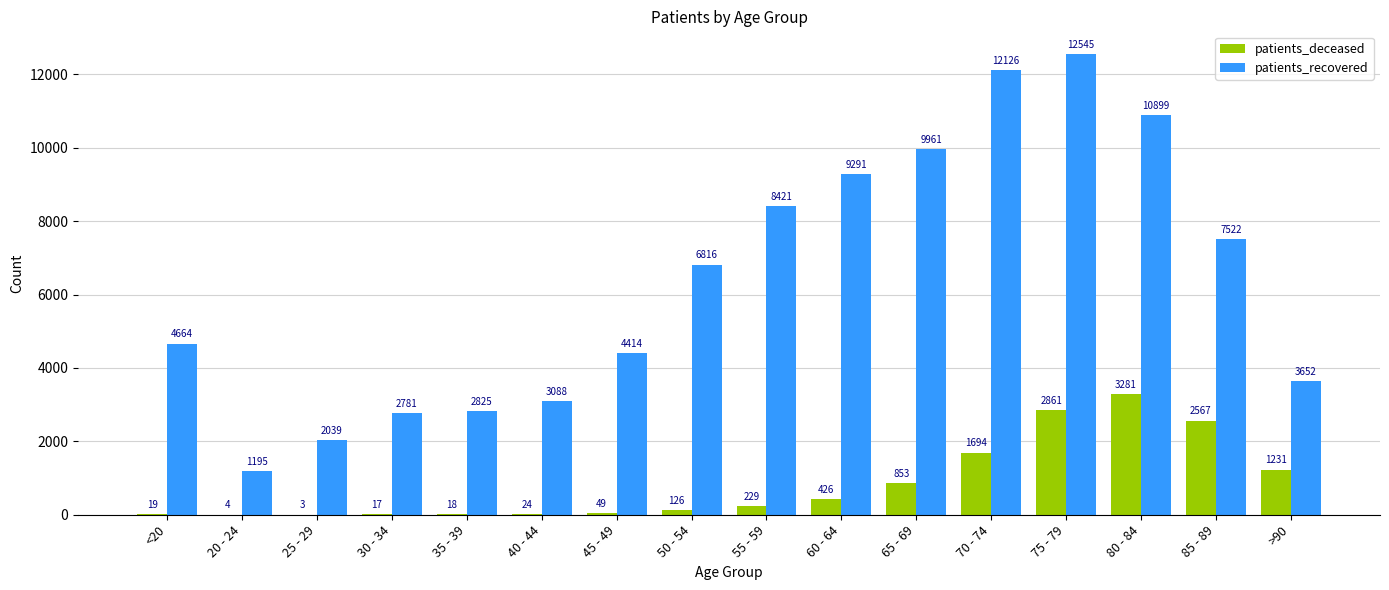

What is the total value across all series at >90?

4883